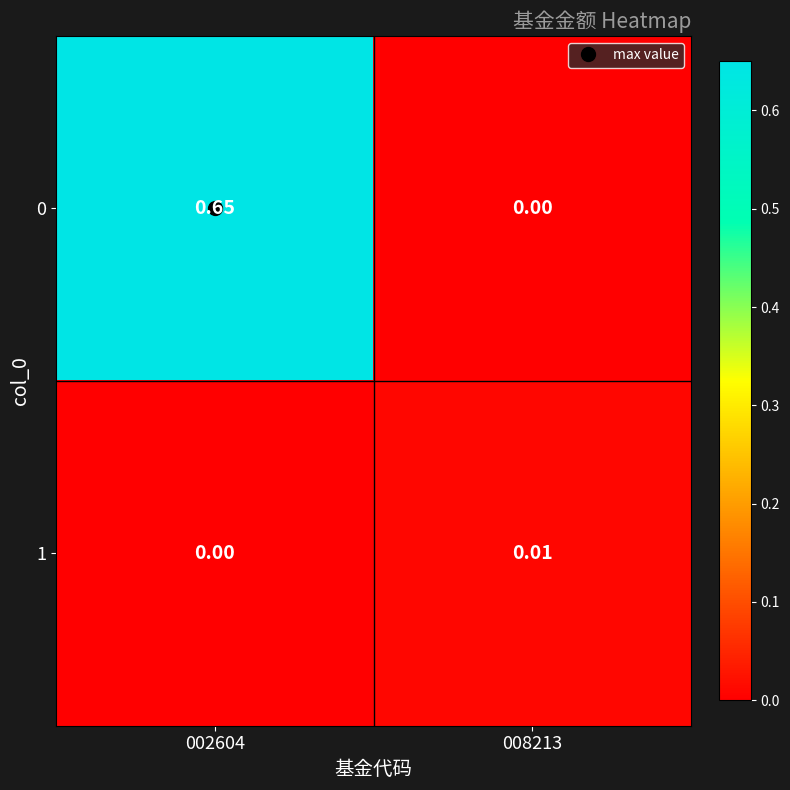

Is the value of 0 at 008213 greater than the value of 1 at 008213?

No